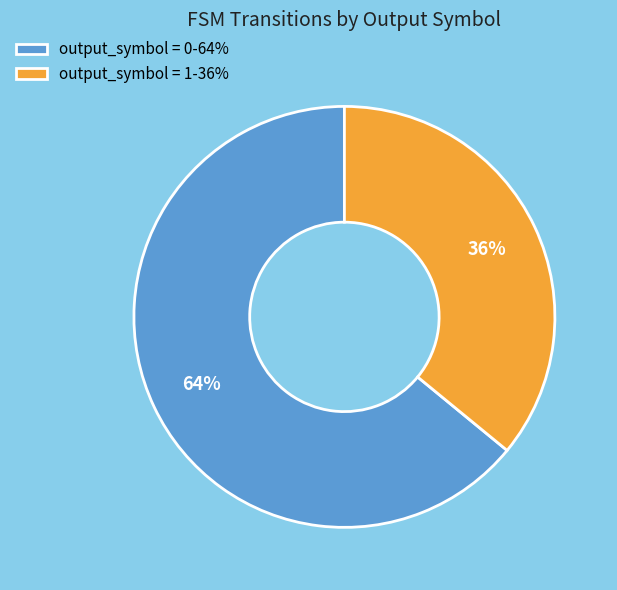

How many slices are in this pie chart?

2